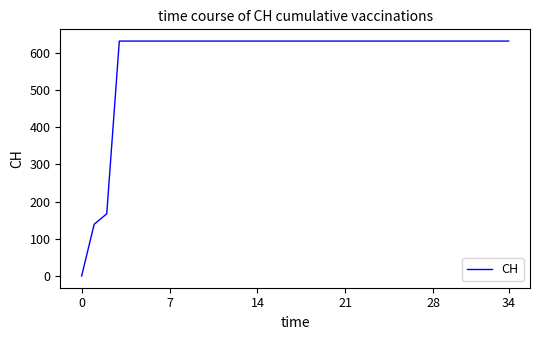

What is the average value?

586